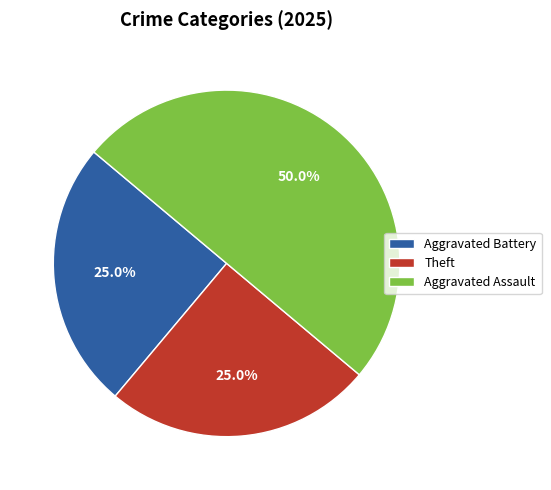

The Aggravated Assault slice represents 50% of the pie. True or false?

True